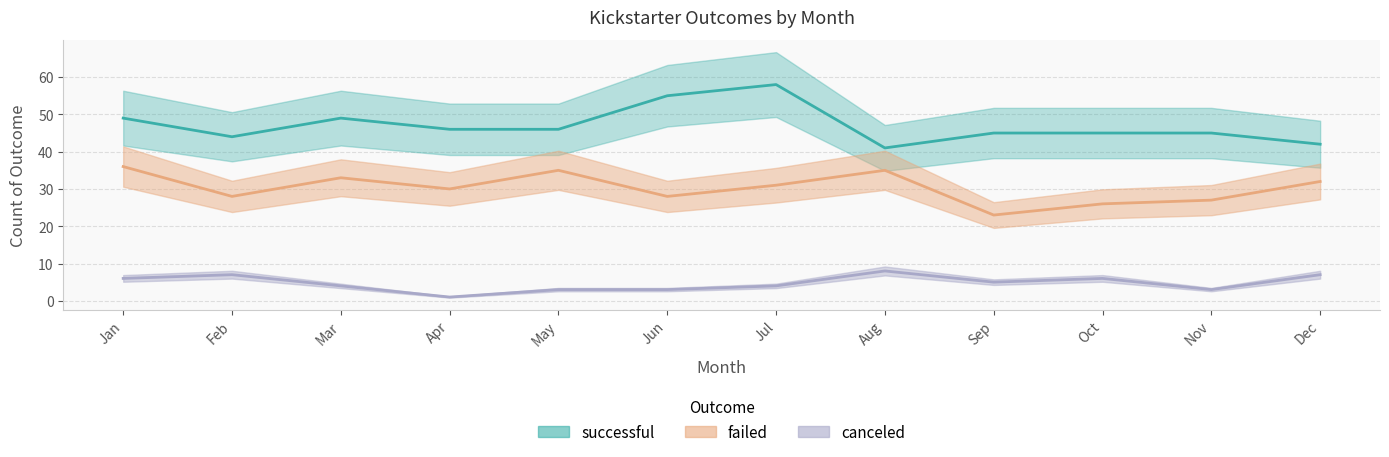

What is the sum of all canceled values?

57